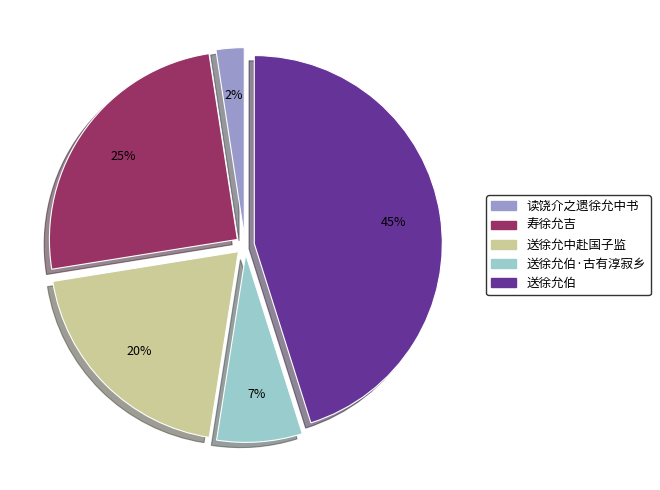

What is the smallest slice in the pie chart?

读饶介之遗徐允中书